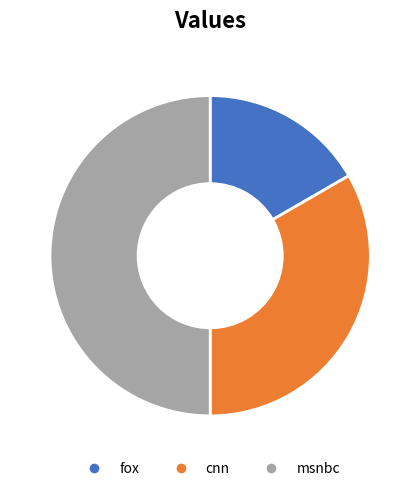

Do msnbc and cnn together represent more than half of the pie?

Yes